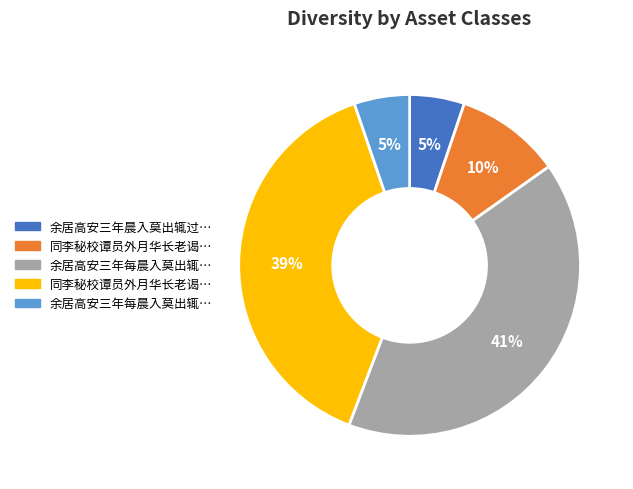

Is there a majority slice in this chart?

No